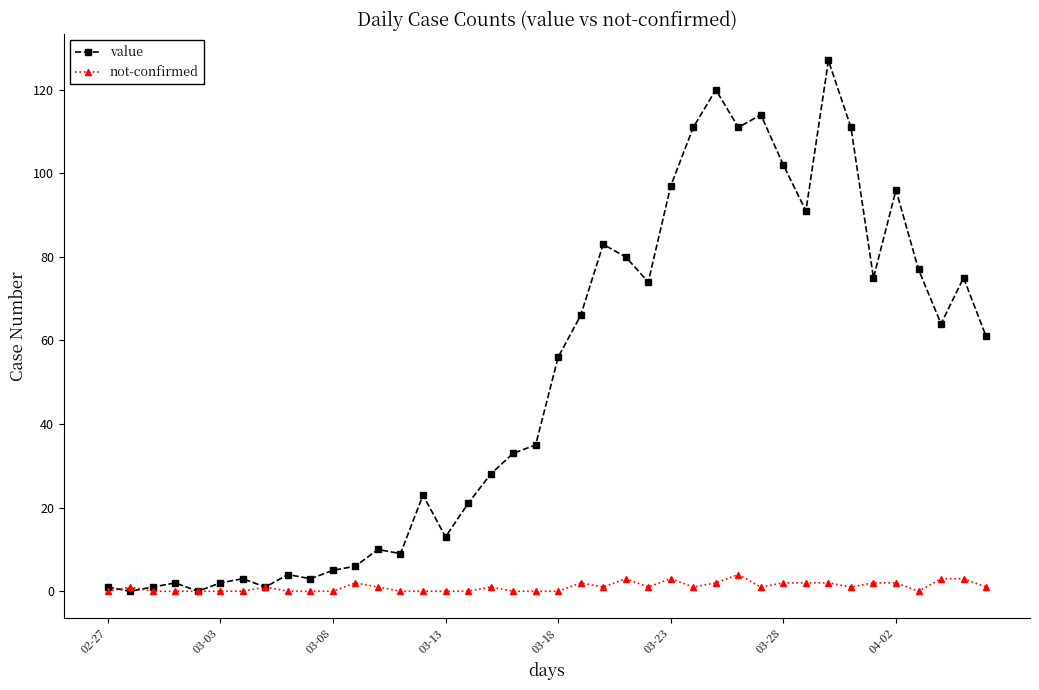

Which series has the largest range (max minus min)?

value